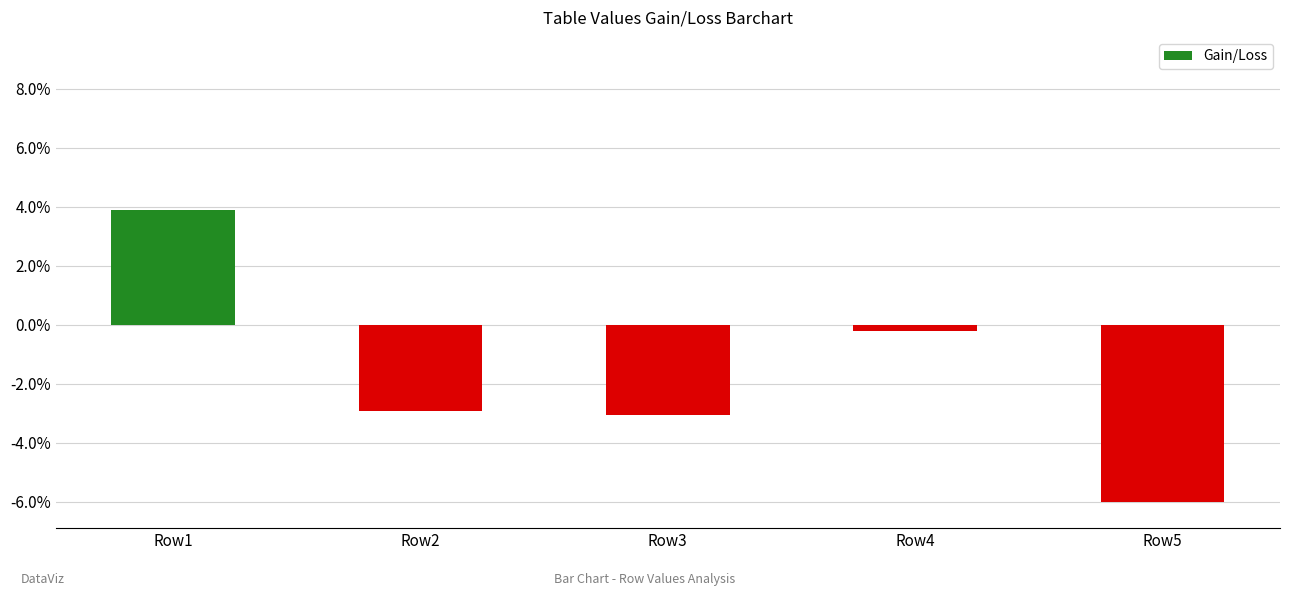

What is the sum of all values?

-8.3